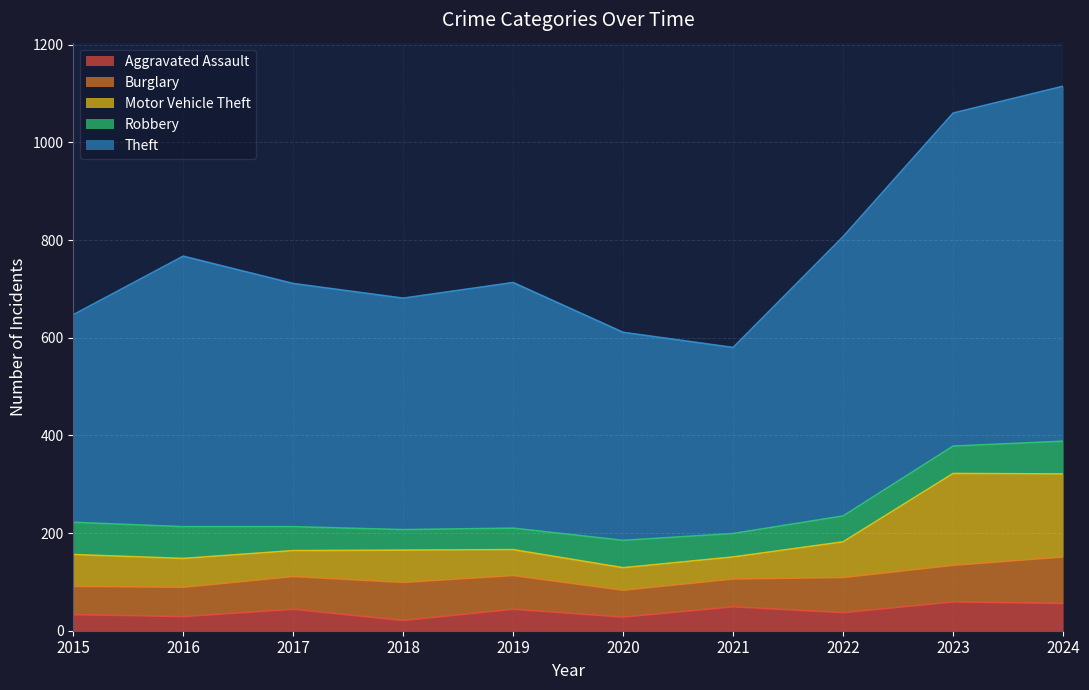

True or false: Motor Vehicle Theft and Theft intersect in this chart.

False